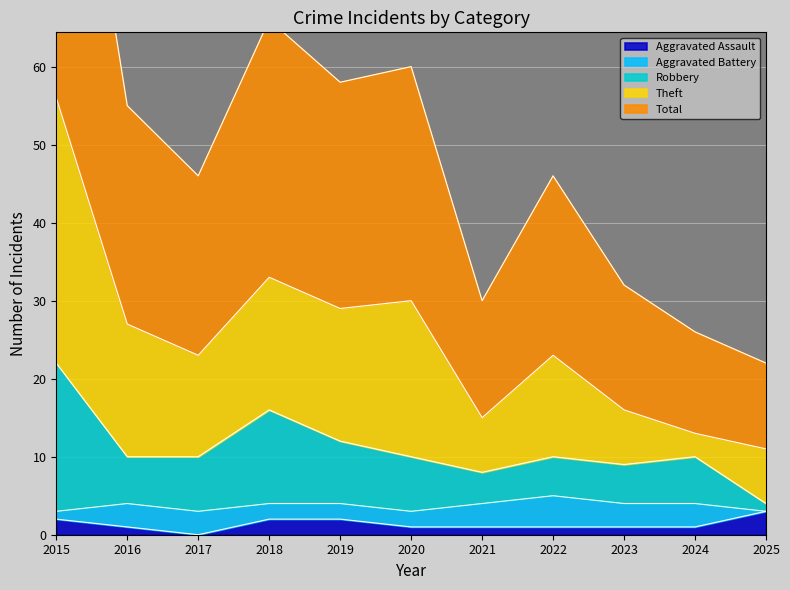

At how many categories does at least one series exceed 109?

1